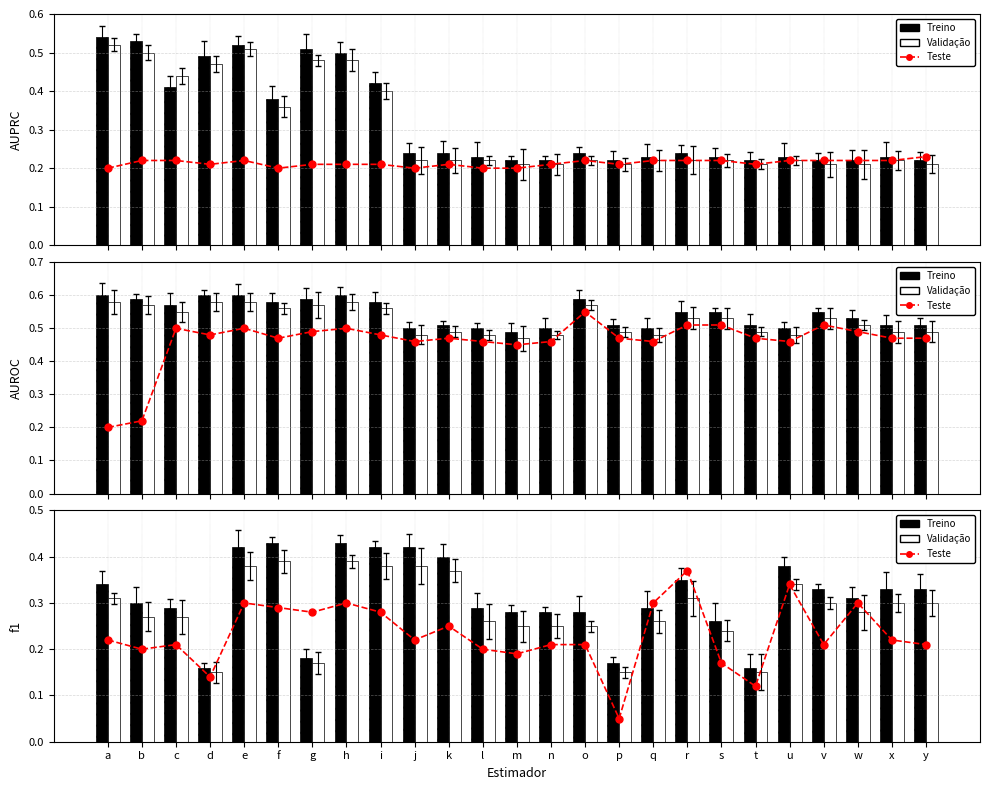

Which series has the largest total across all categories?

Treino